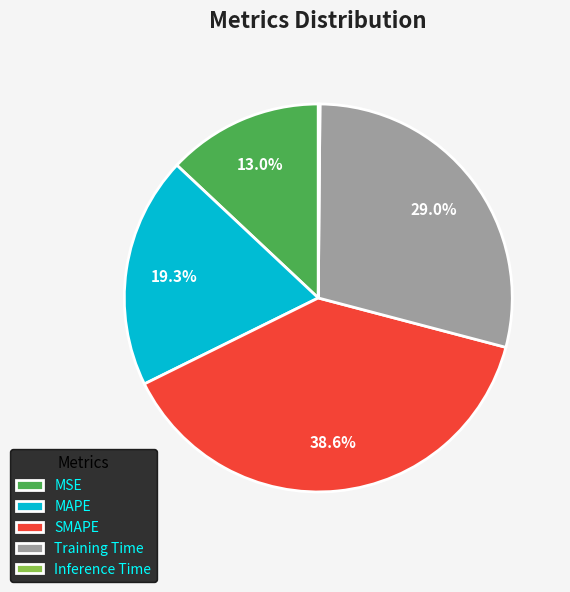

Combined, do MAPE and SMAPE account for over 50%?

Yes